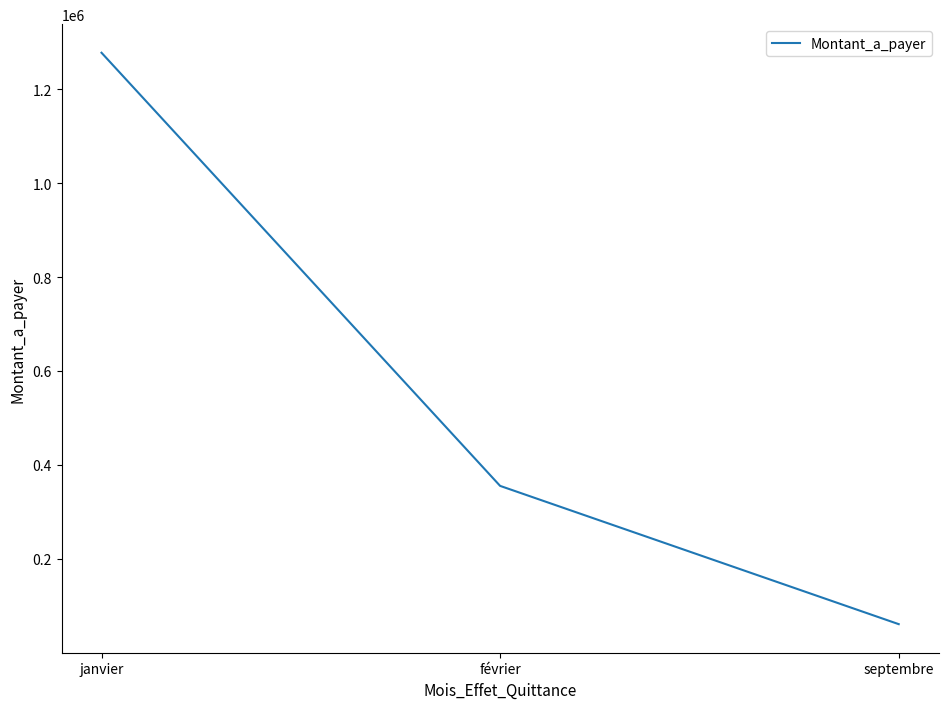

What is the maximum value shown in the chart?

1277526